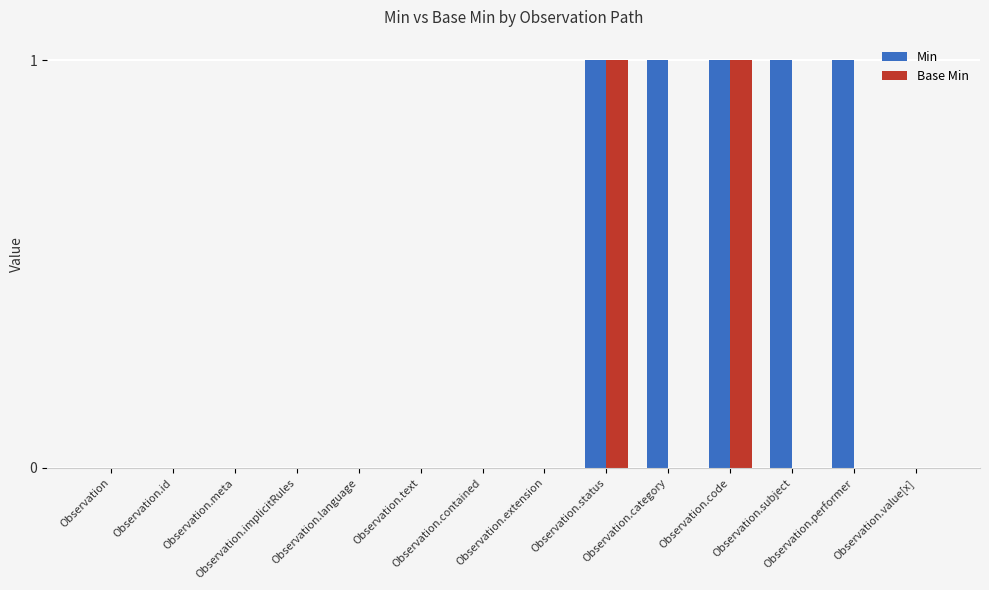

Which series has the largest total across all categories?

Min